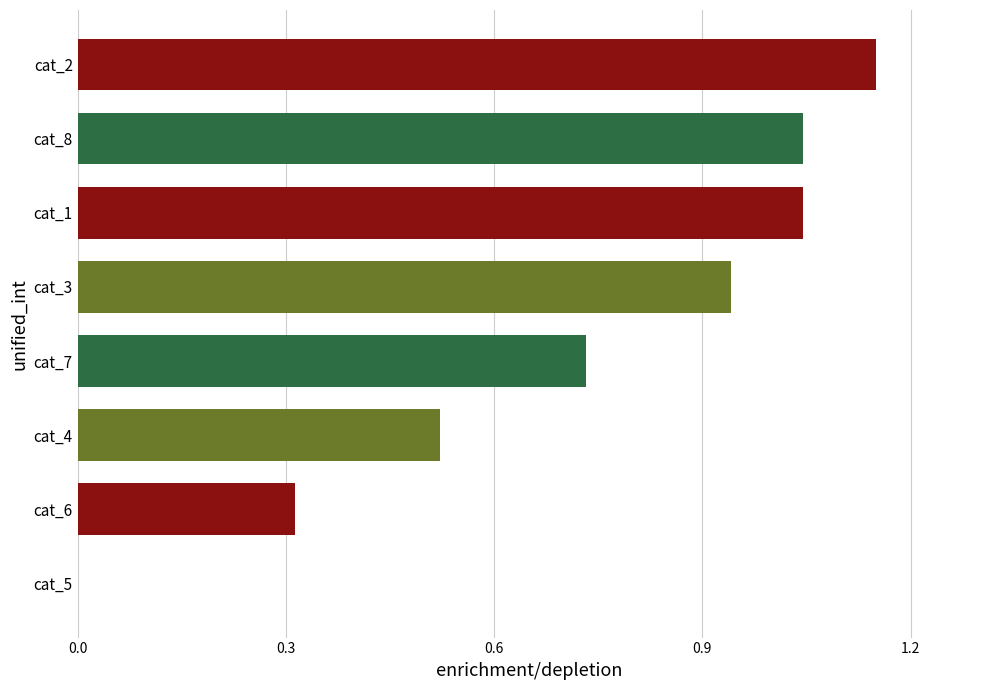

What is the change in value from cat_5 to cat_6?

+0.3